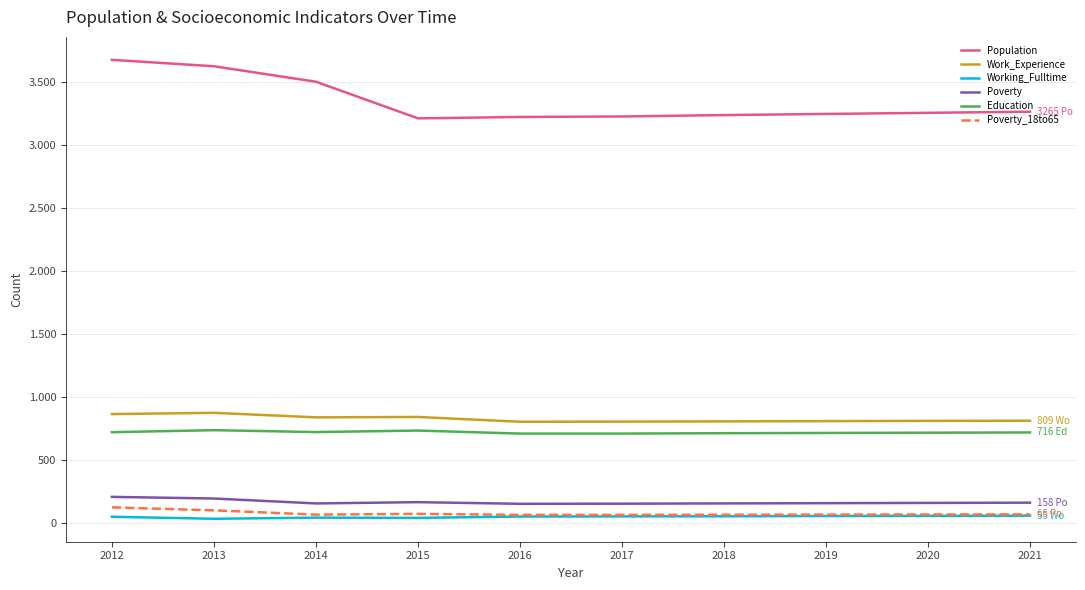

Which label corresponds to the largest value in the chart?

2012